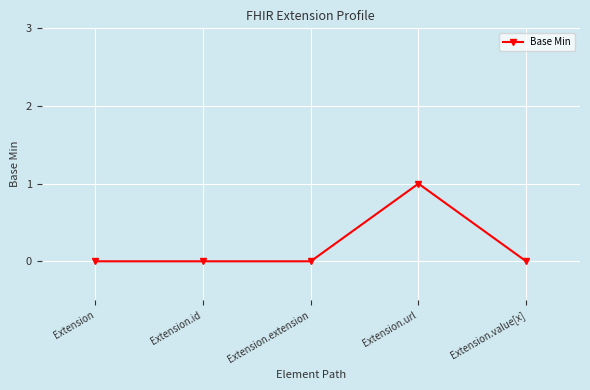

Does the chart have visible grid lines?

Yes